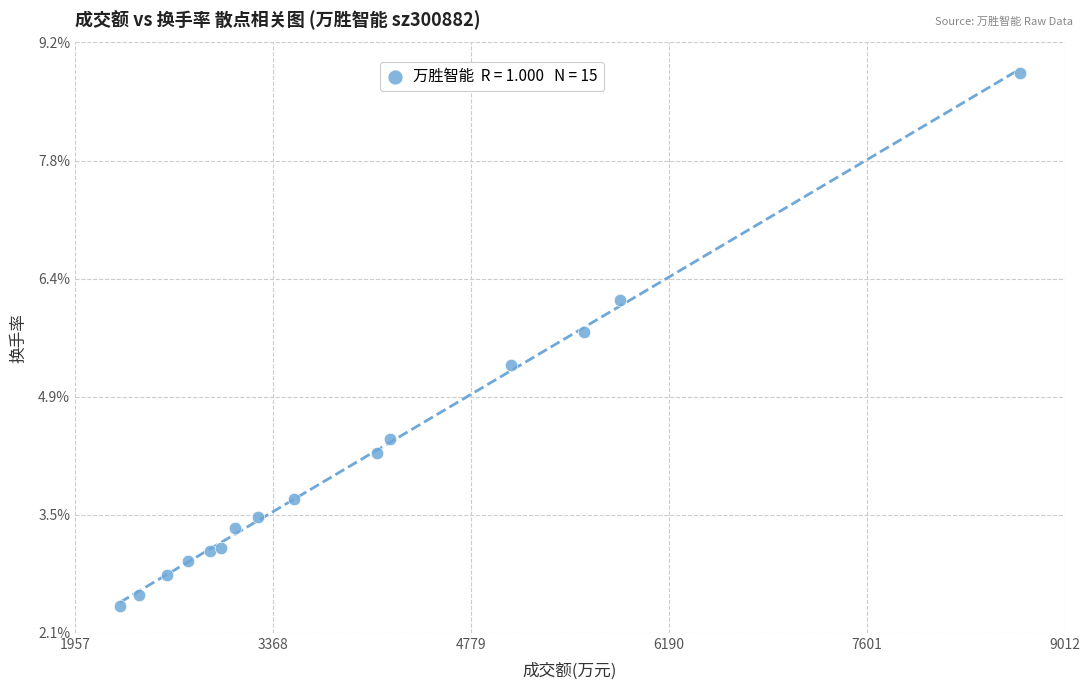

What Y value in the scatter plot is closest to 5?

5.3